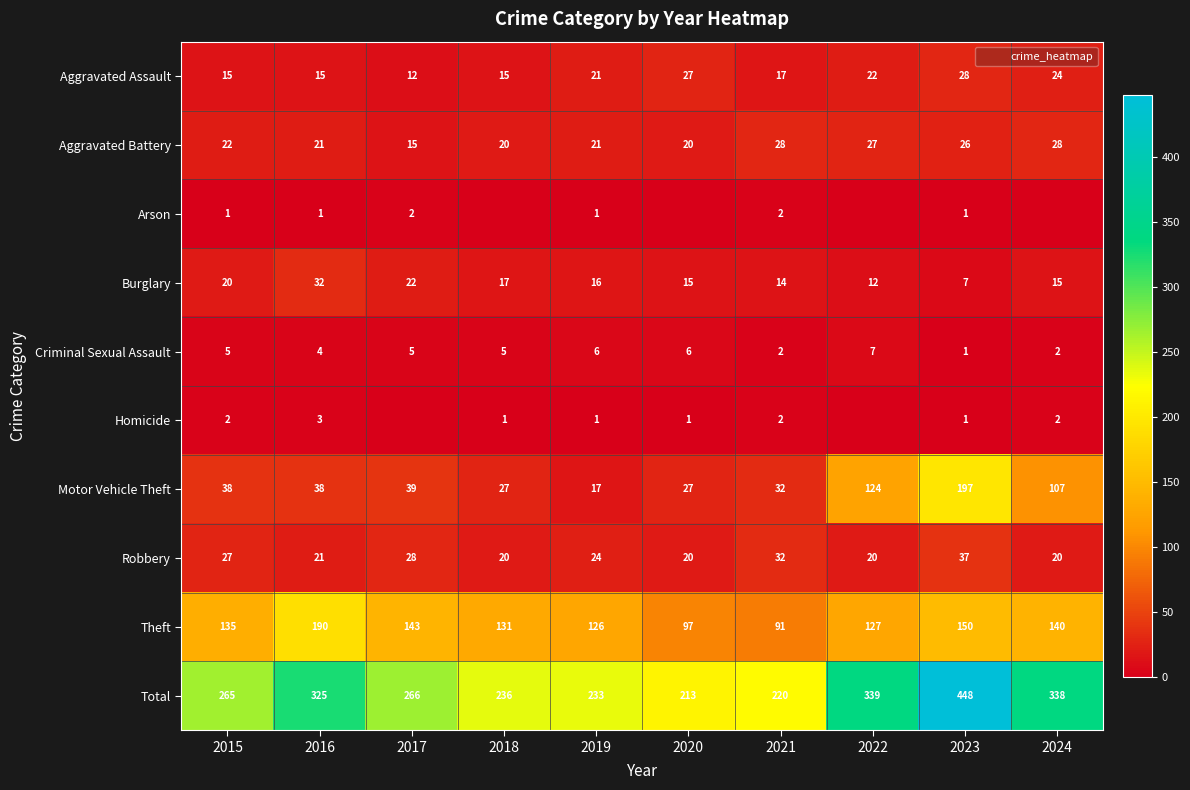

How many Arson values are between 0 and 1?

8